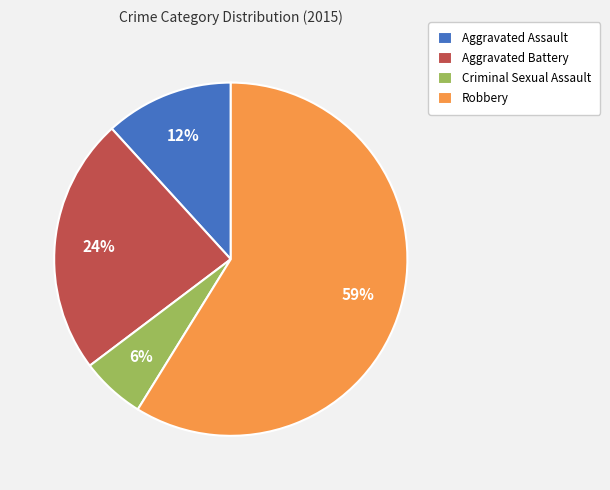

Which has a higher value, Aggravated Assault or Aggravated Battery?

Aggravated Battery